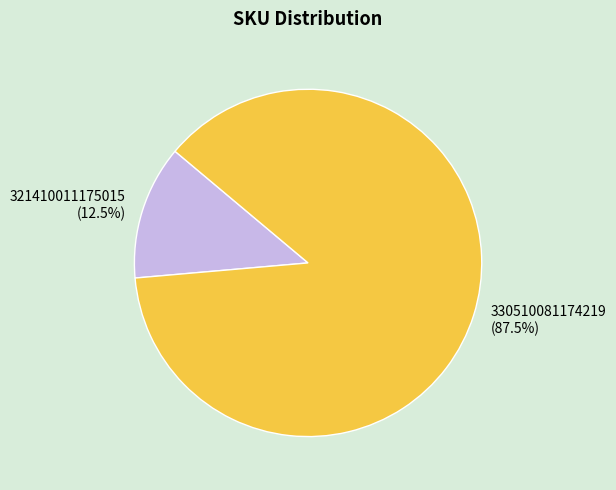

What is the largest slice in the pie chart?

330510081174219